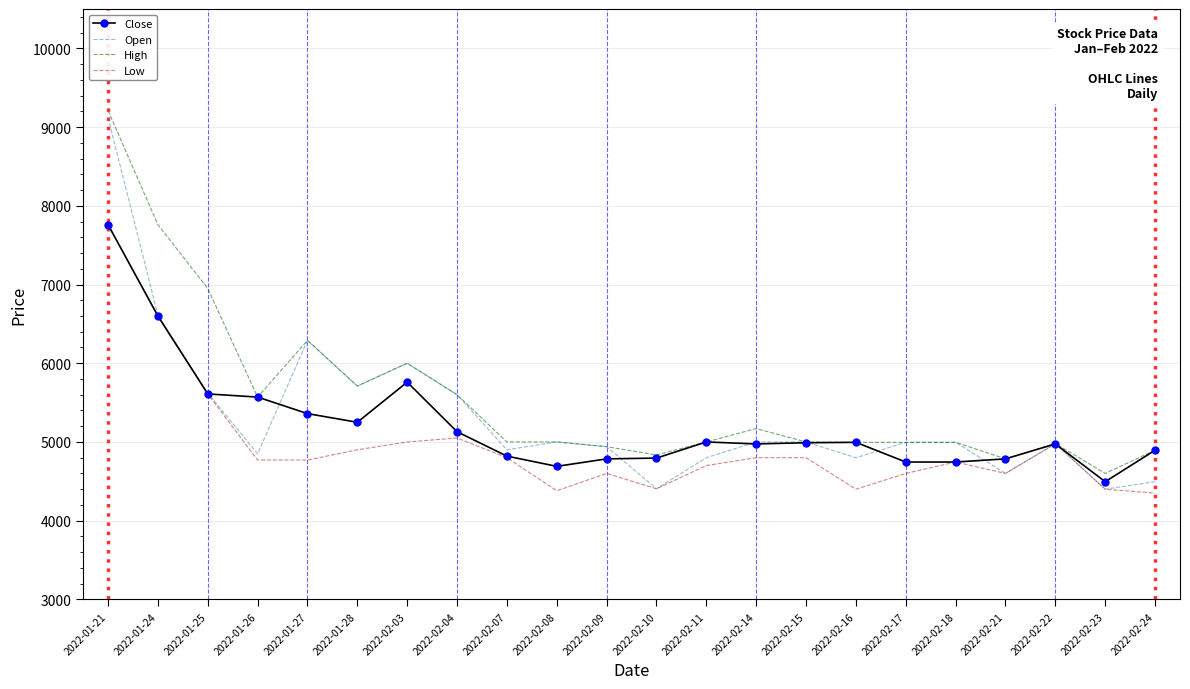

Between 2022-01-25 and 2022-01-28, which series saw the biggest shift?

High